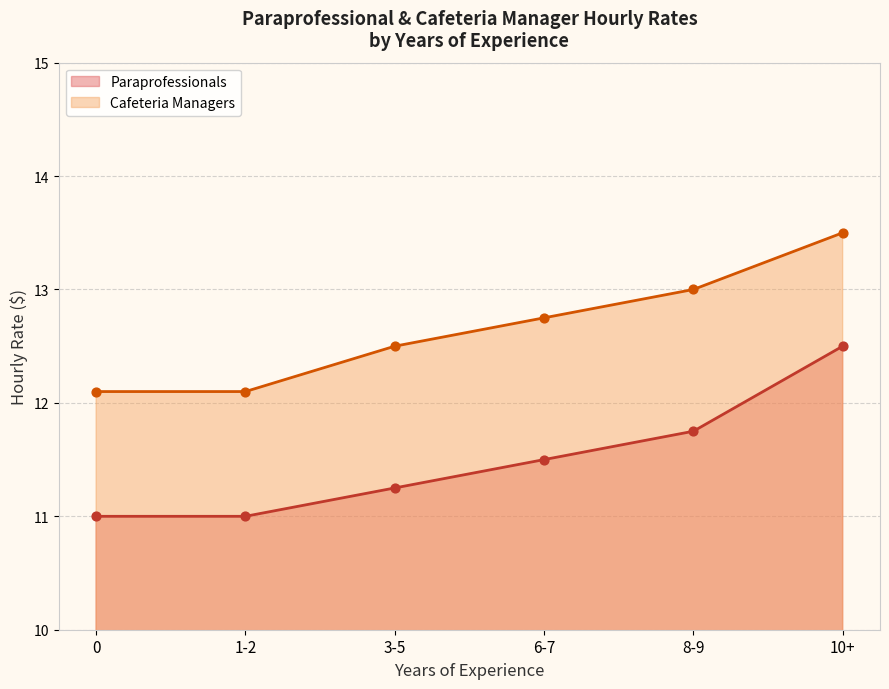

At how many categories does at least one series exceed 11?

6